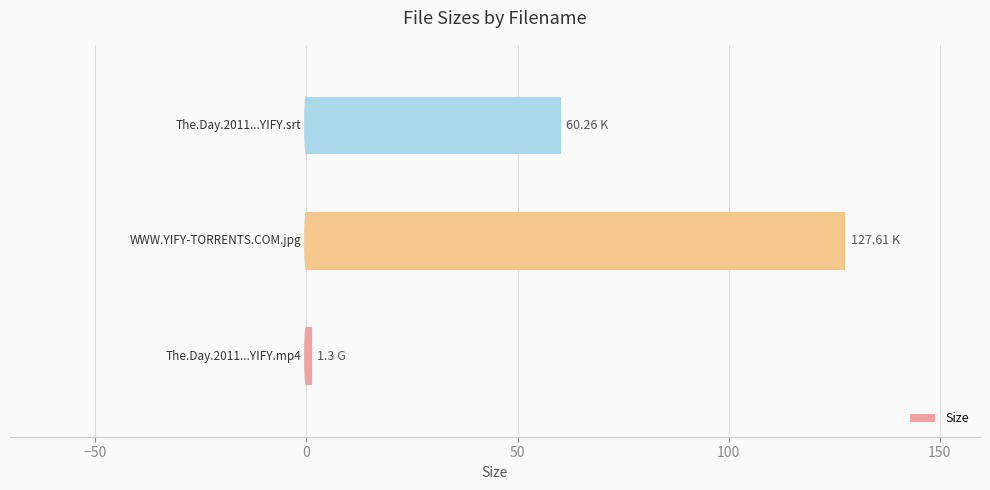

What is the sum of all values?

189.2